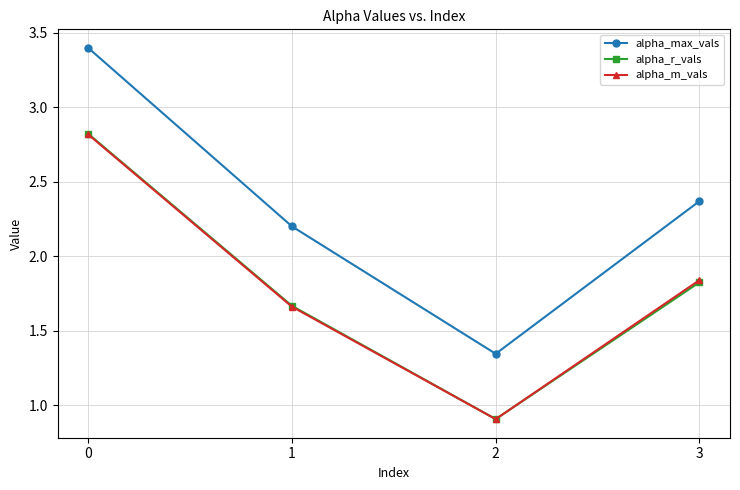

What is the total value across all series at 0?

9.0